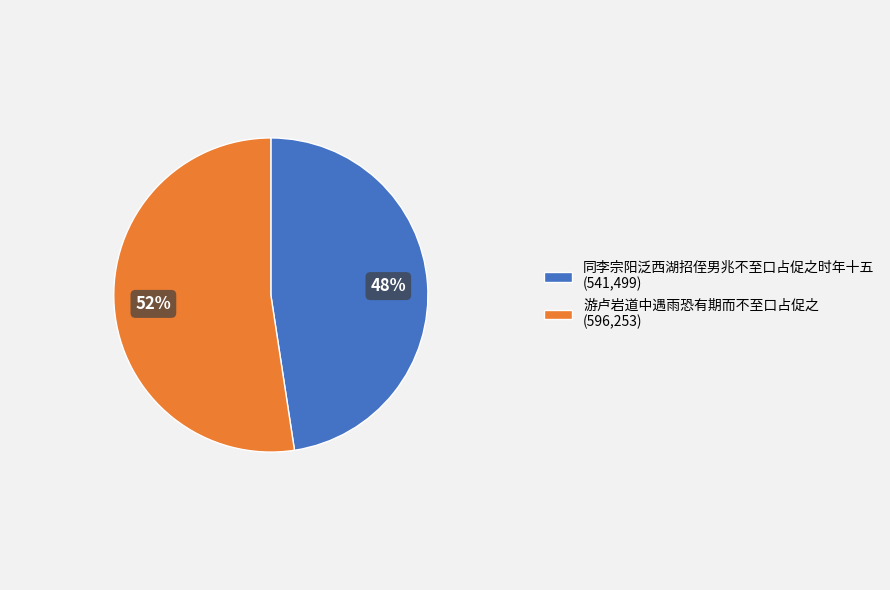

How many slices are in this pie chart?

2